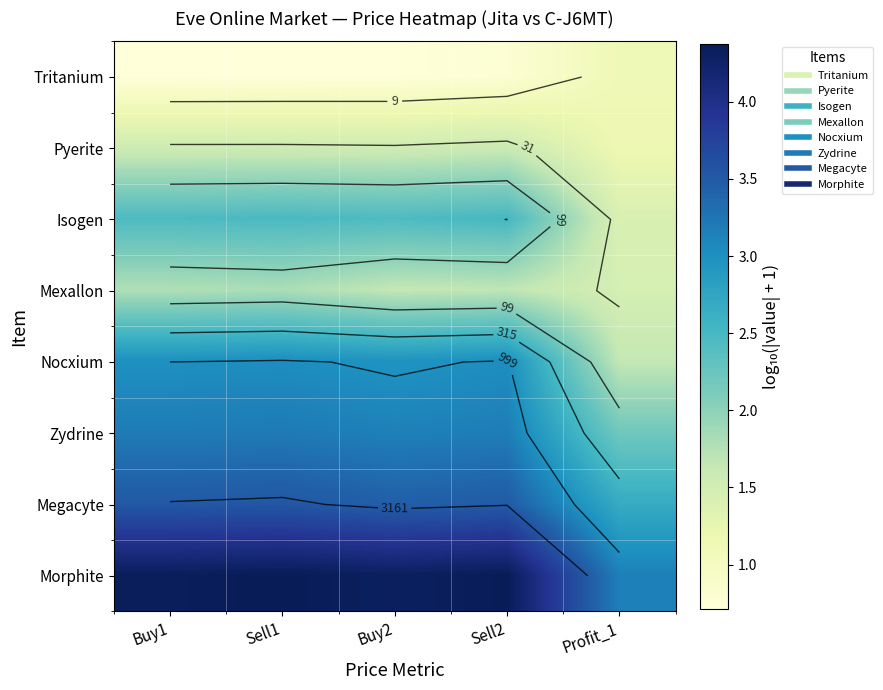

What is the lowest value of the Megacyte series?

2.7